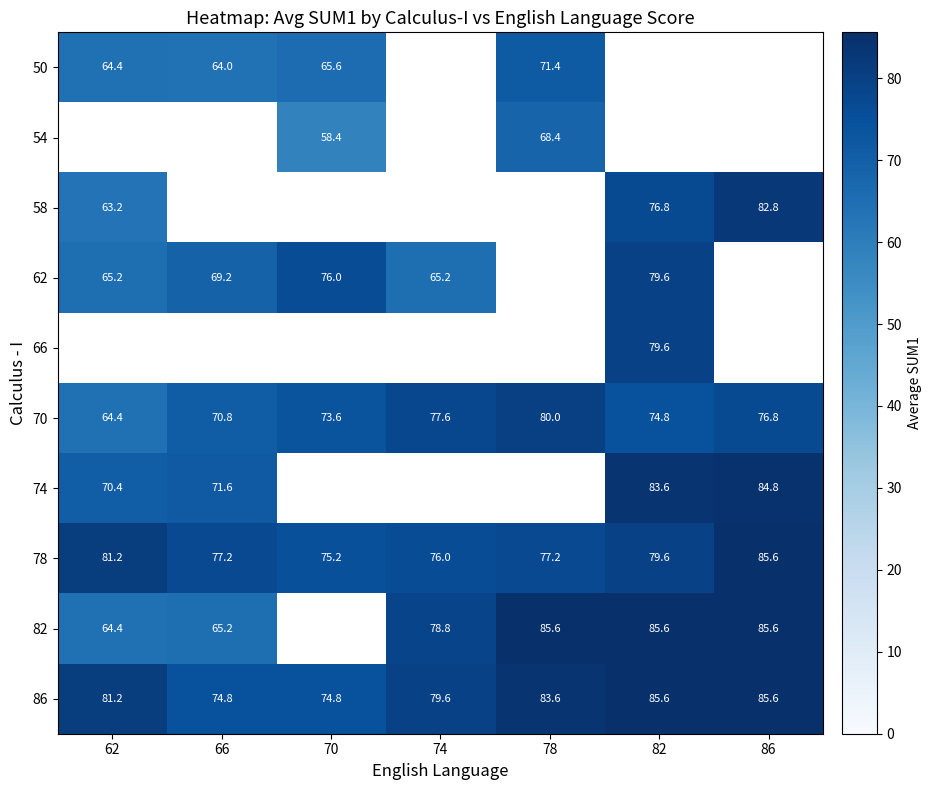

The 50 series shows 64.4 at 62. True or false?

True